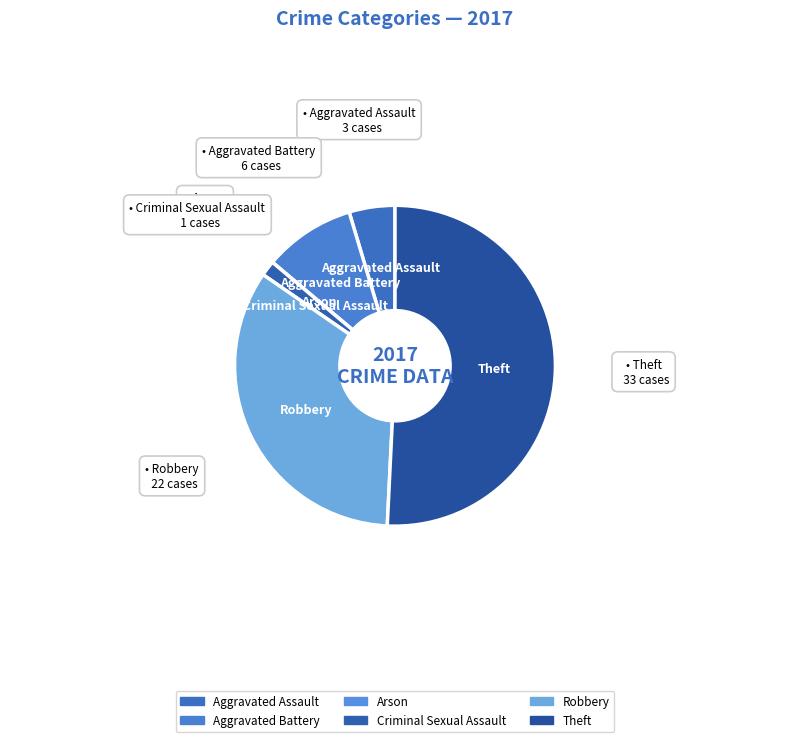

Does Theft represent more than half of the total?

Yes